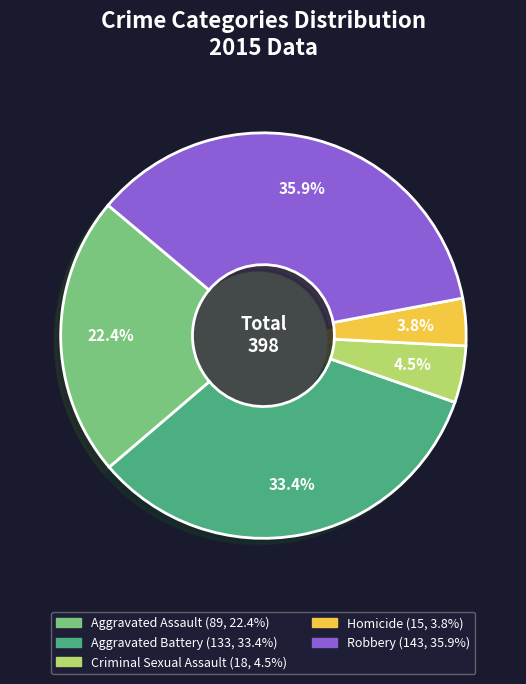

Which has a higher value, Homicide or Aggravated Battery?

Aggravated Battery